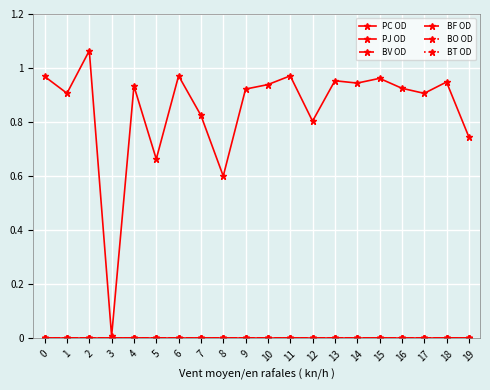

What is the value of the PC OD point at the 1st from the left?

1.0